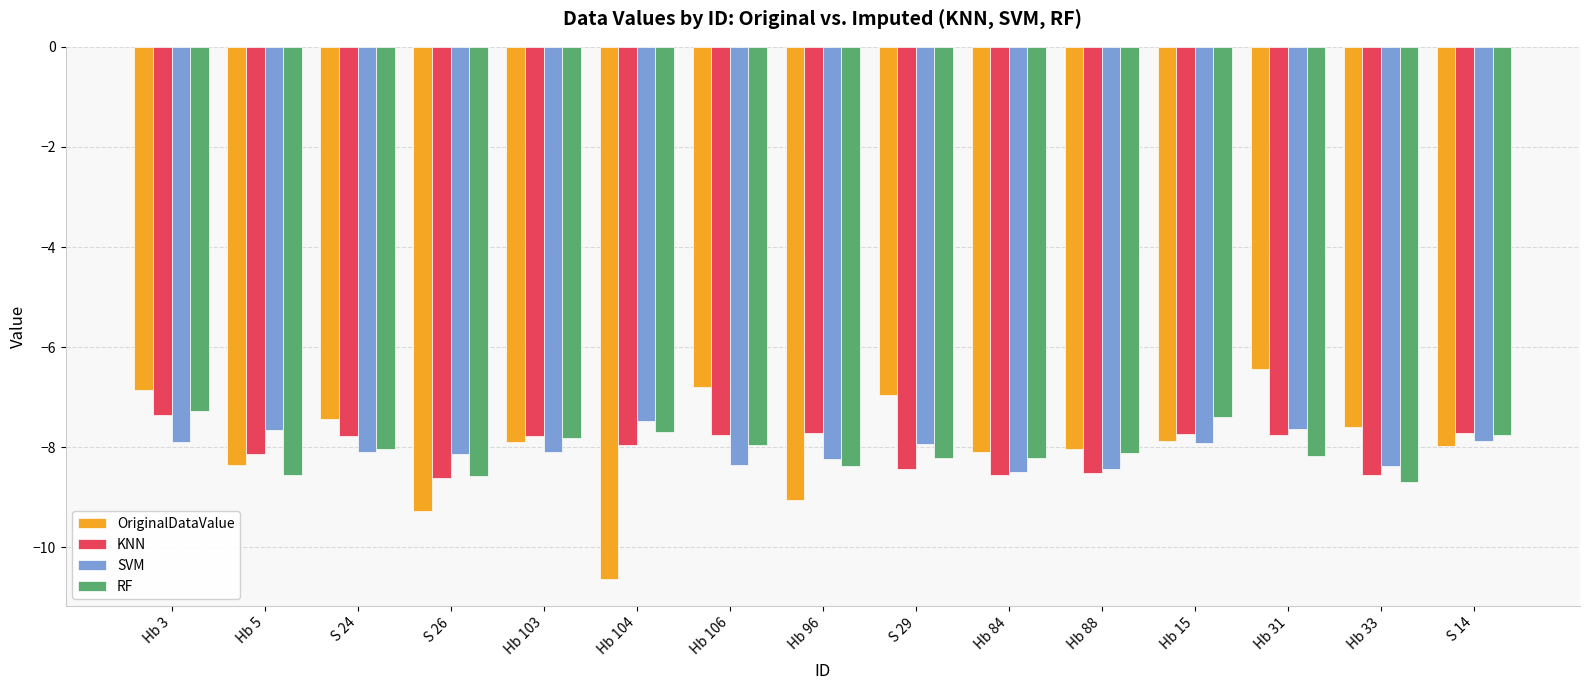

What is the difference between the maximum and minimum values in the RF series?

1.4